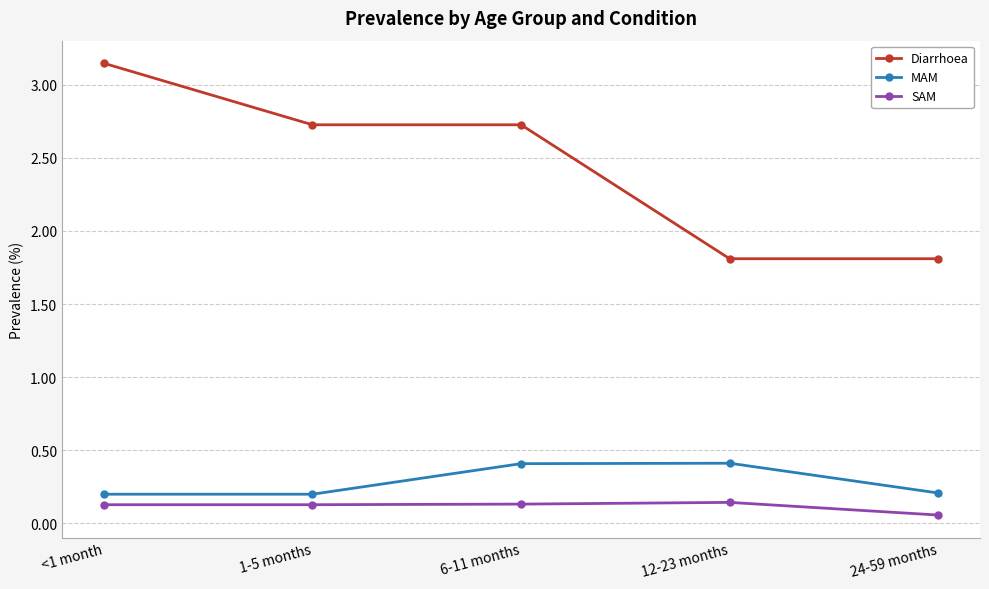

True or false: SAM and Diarrhoea intersect in this chart.

False